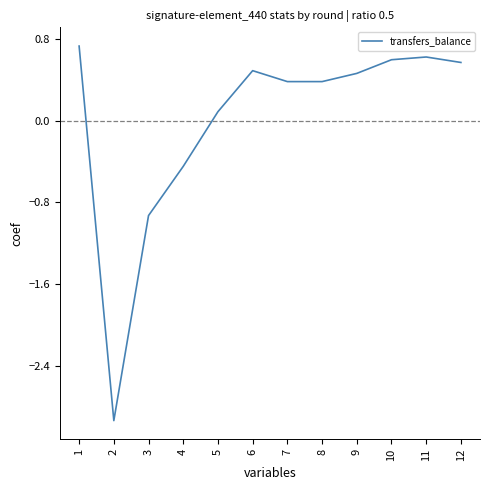

Where does the data first go above 0?

1